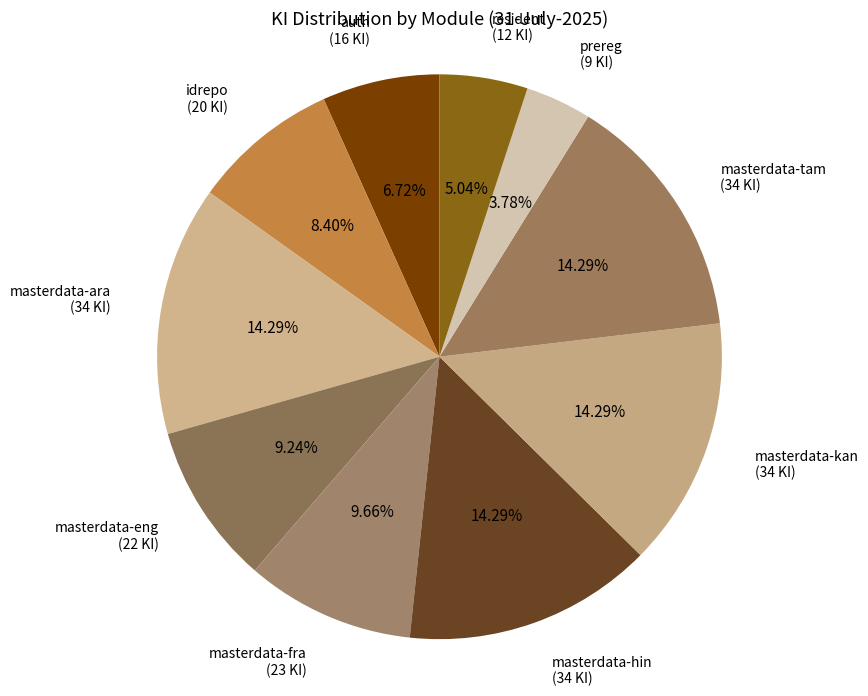

How many slices are in this pie chart?

10